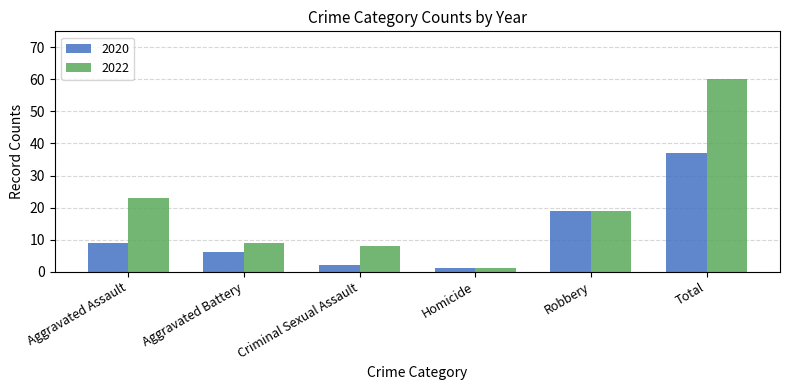

Reading right to left, extract all data points from this chart.

2020: Total=37	Robbery=19	Homicide=1	Criminal Sexual Assault=2	Aggravated Battery=6	Aggravated Assault=9
2022: Total=60	Robbery=19	Homicide=1	Criminal Sexual Assault=8	Aggravated Battery=9	Aggravated Assault=23